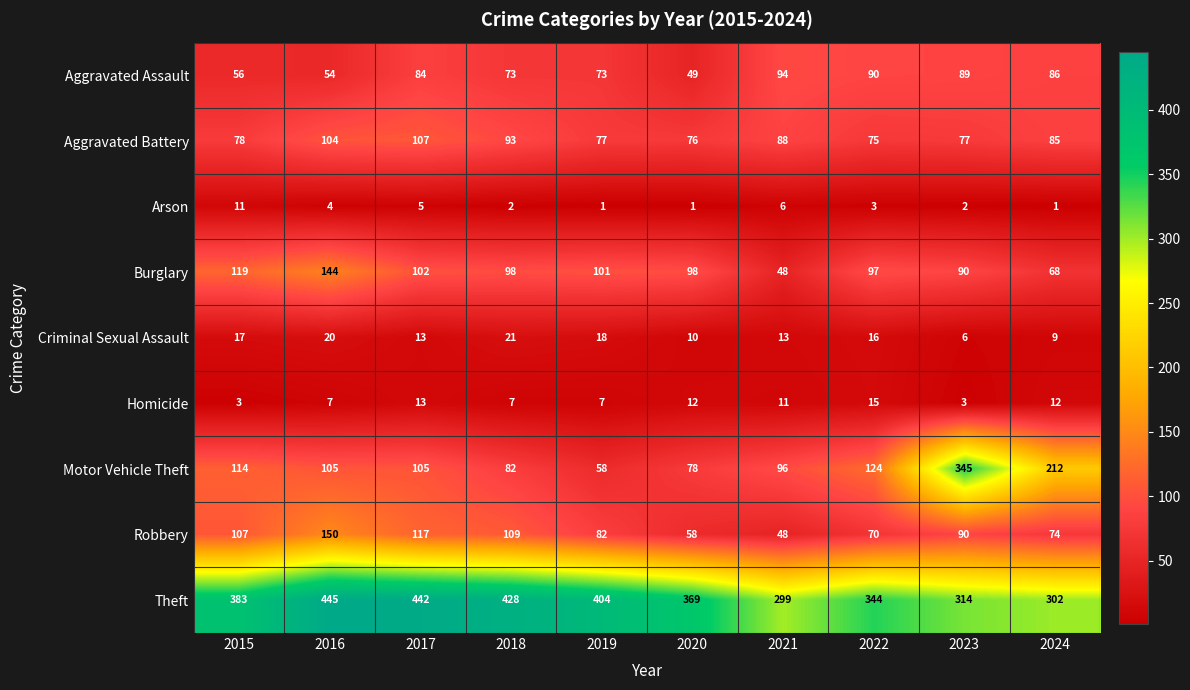

Where does the Motor Vehicle Theft series first go above 105?

2015